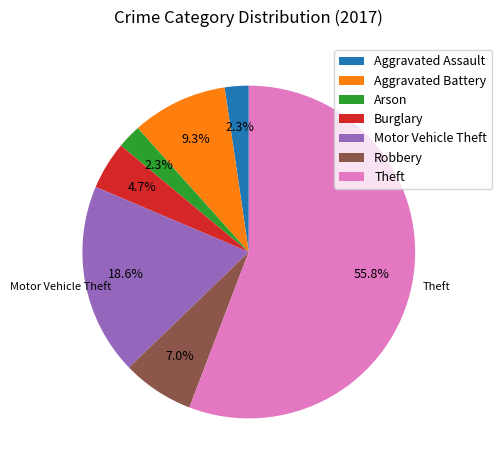

Approximately how many times larger is the value at Motor Vehicle Theft compared to Robbery?

2.7